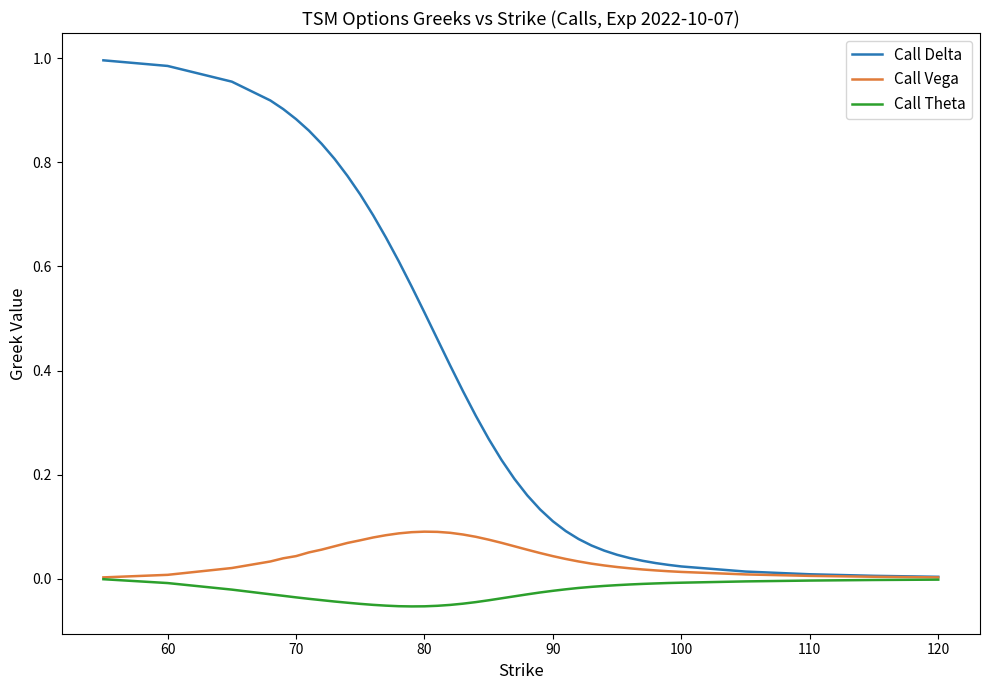

Which series has the widest spread of values?

Call Delta